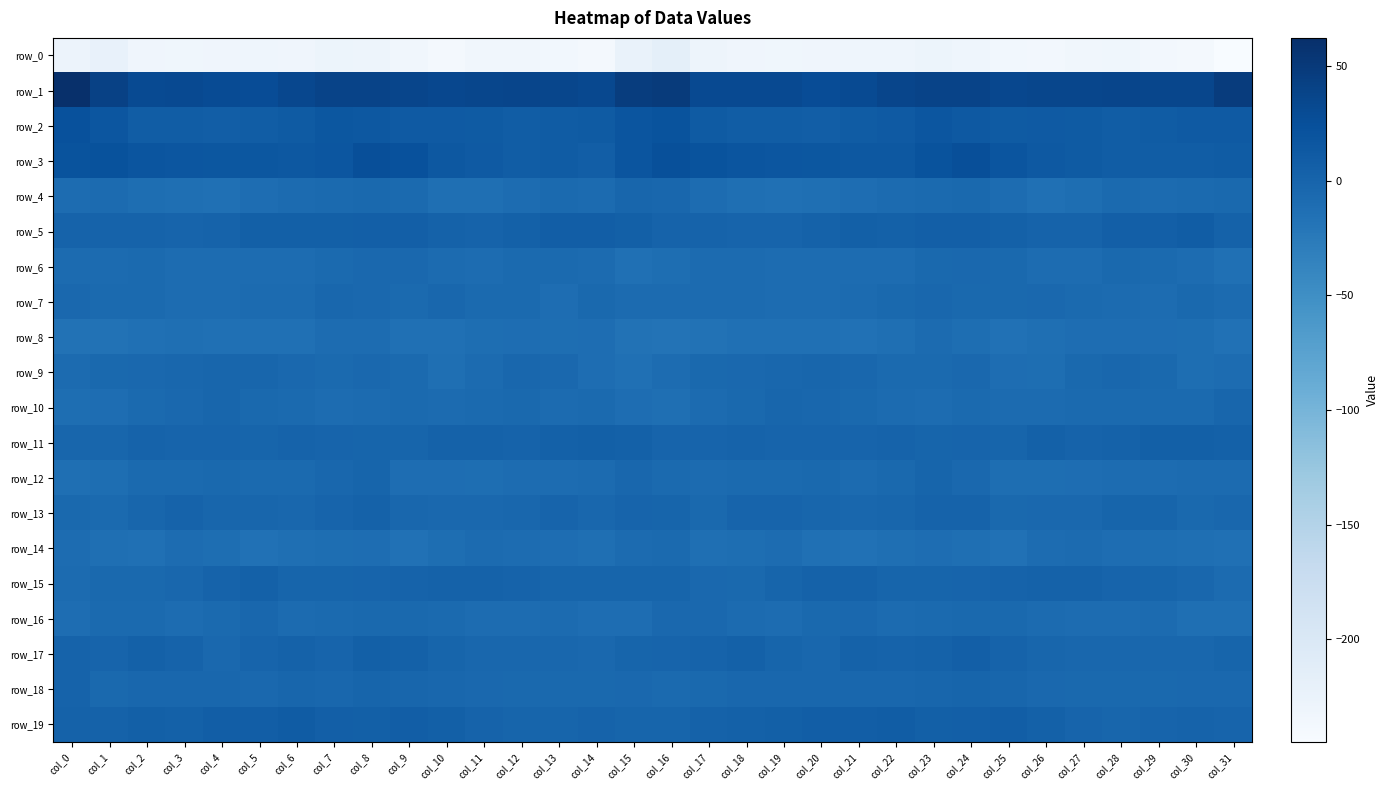

How many values in the row_15 series are below 0?

18